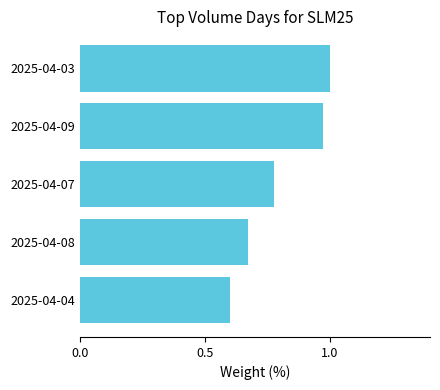

What is the change in value from 2025-04-07 to 2025-04-09?

+0.2